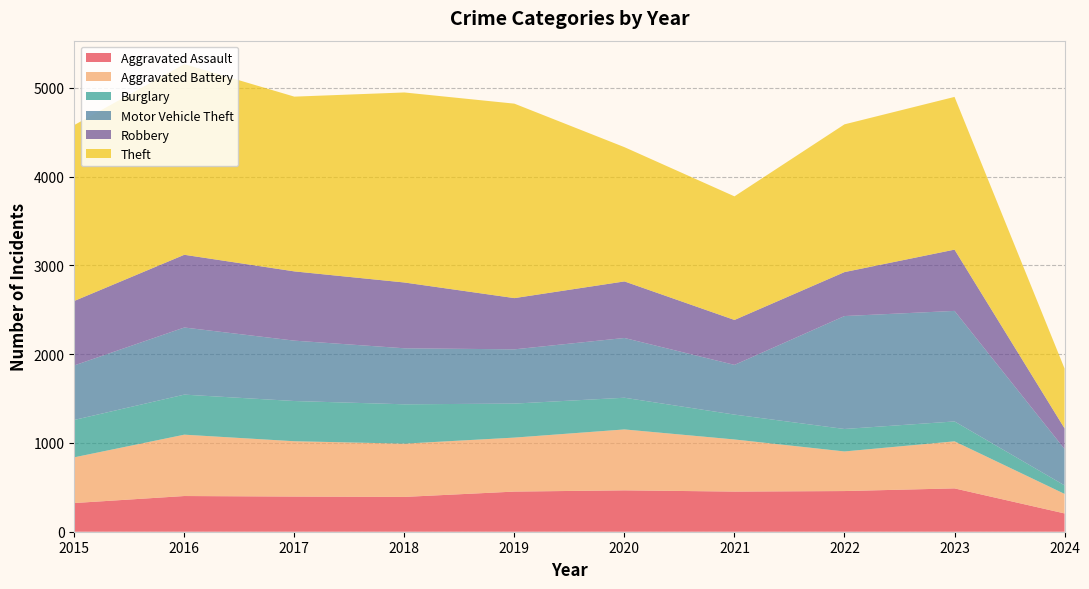

Reading right to left, what are all the values shown in this chart?

Aggravated Assault: 2024=206	2023=488	2022=458	2021=452	2020=466	2019=452	2018=392	2017=396	2016=402	2015=323
Aggravated Battery: 2024=220	2023=530	2022=446	2021=587	2020=686	2019=608	2018=600	2017=623	2016=691	2015=515
Burglary: 2024=96	2023=224	2022=253	2021=280	2020=357	2019=383	2018=443	2017=453	2016=451	2015=421
Motor Vehicle Theft: 2024=410	2023=1245	2022=1272	2021=560	2020=673	2019=611	2018=631	2017=680	2016=756	2015=614
Robbery: 2024=232	2023=690	2022=495	2021=506	2020=637	2019=577	2018=741	2017=780	2016=819	2015=726
Theft: 2024=674	2023=1720	2022=1664	2021=1392	2020=1512	2019=2190	2018=2140	2017=1968	2016=2148	2015=1981